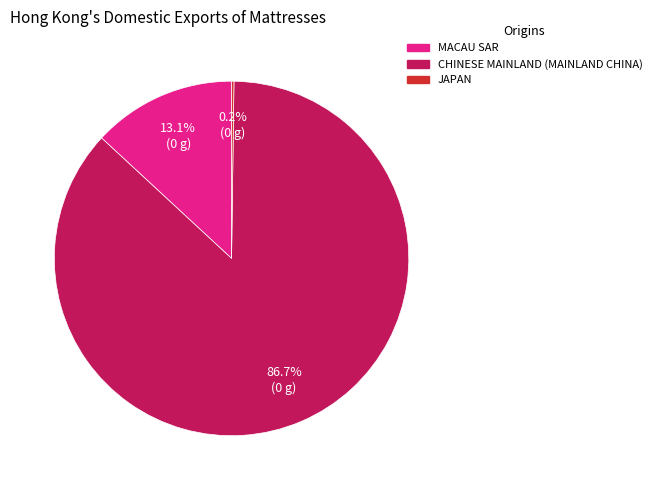

To the nearest percent, what is the average slice percentage?

33%